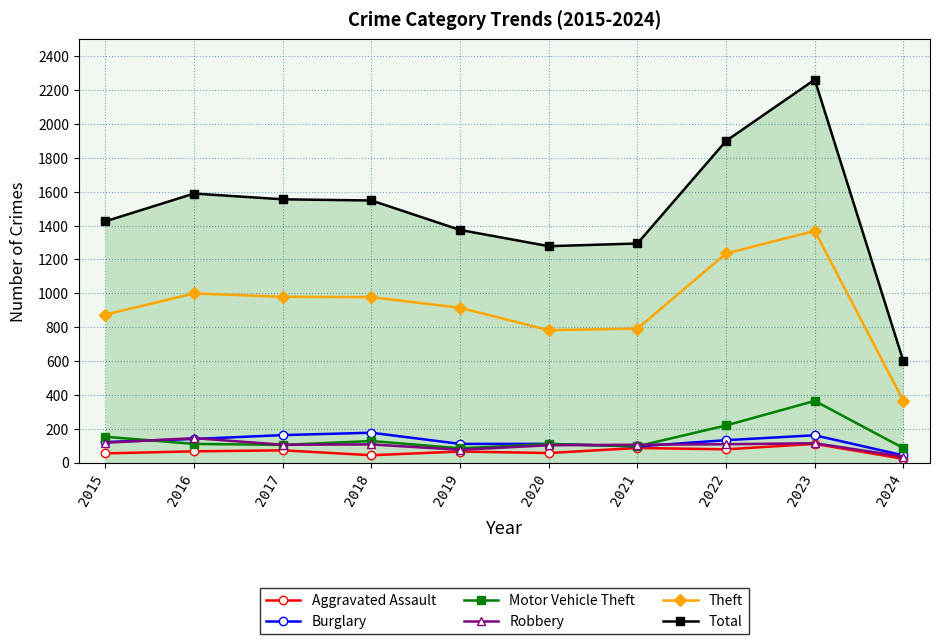

What is the total value across all series at 2020?

2437